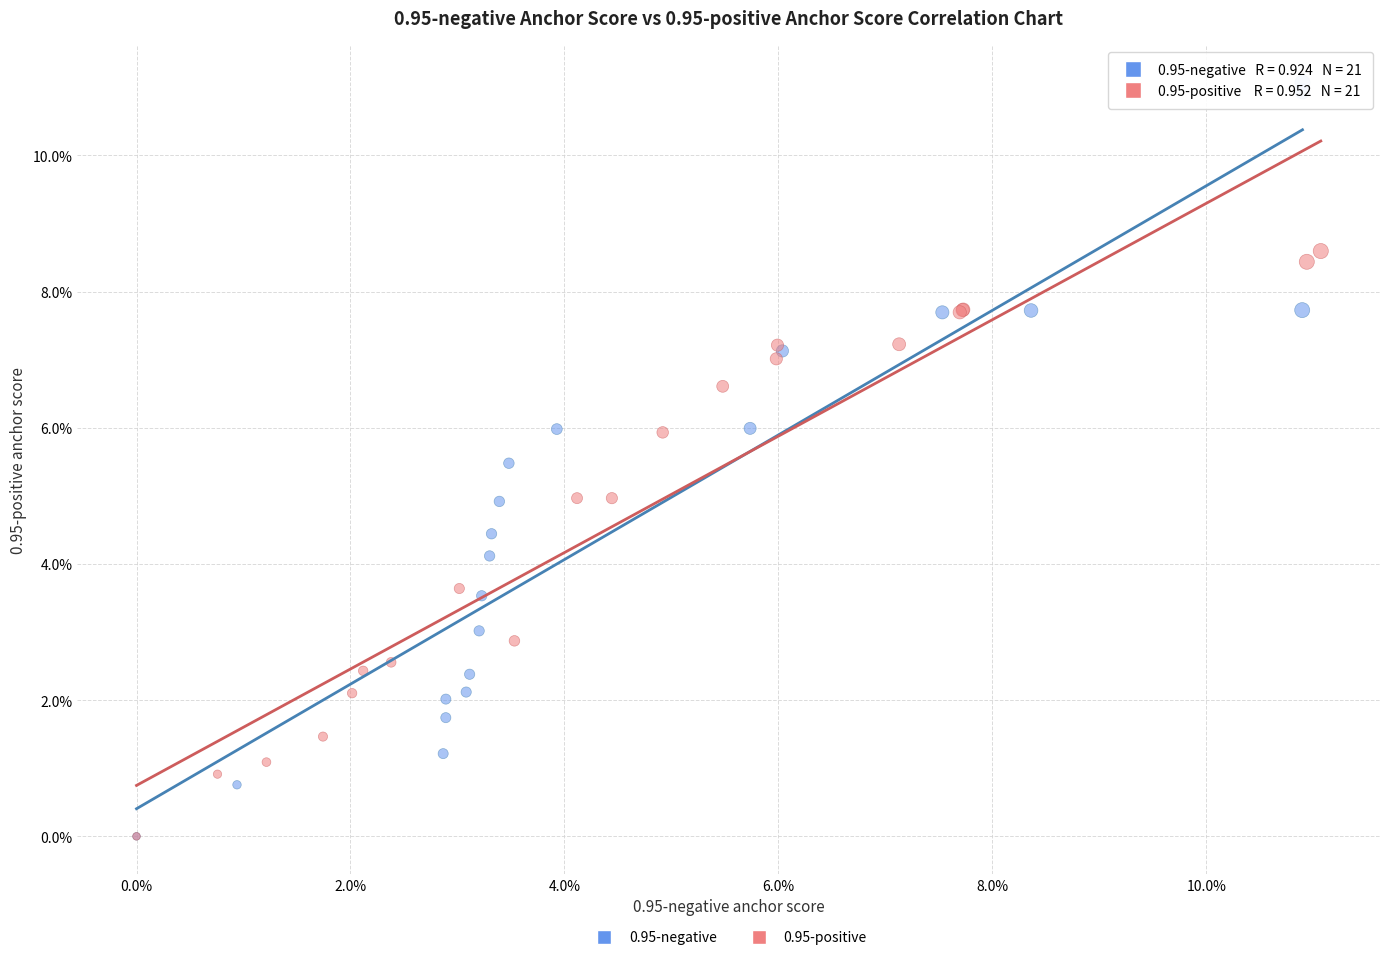

Which series has the widest spread of Y values?

0.95-negative